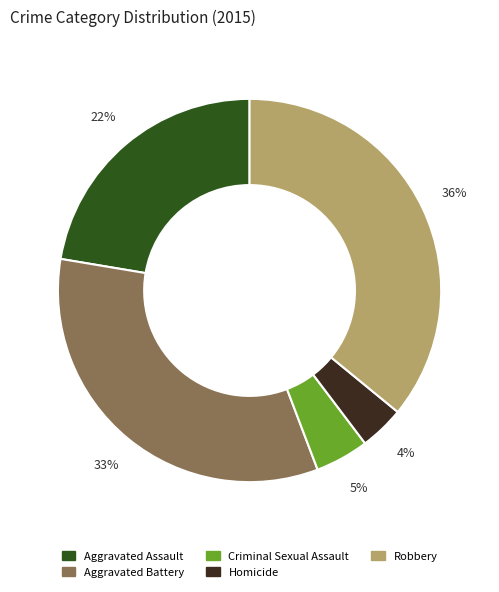

Is the sum of Robbery and Criminal Sexual Assault greater than half?

No